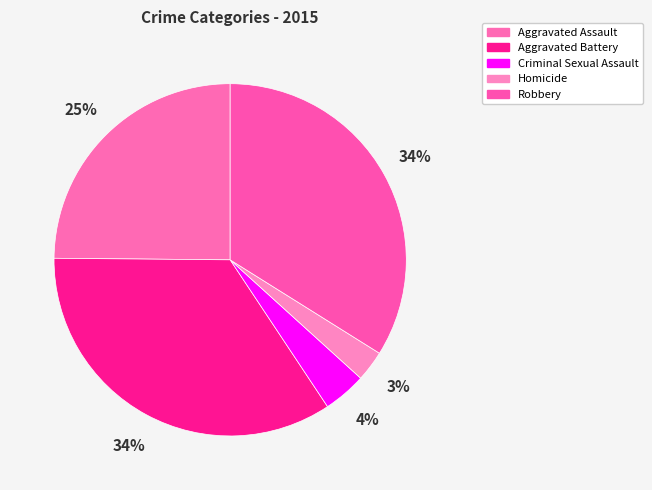

Rank the categories by value from lowest to highest.

Homicide, Criminal Sexual Assault, Aggravated Assault, Robbery, Aggravated Battery